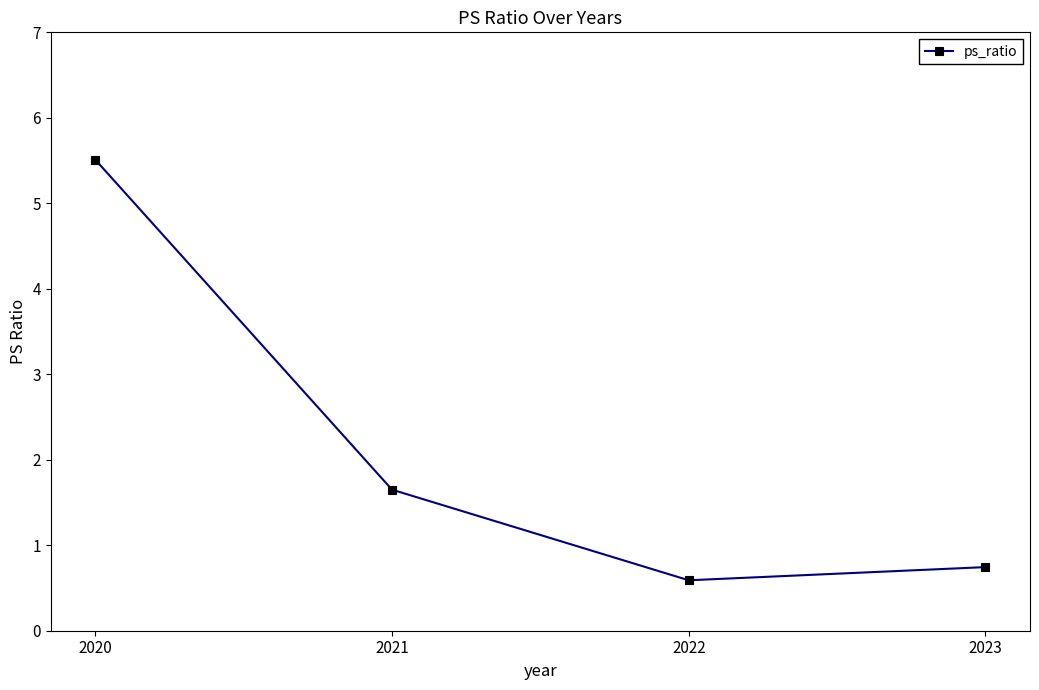

How many lines are shown in the chart?

1